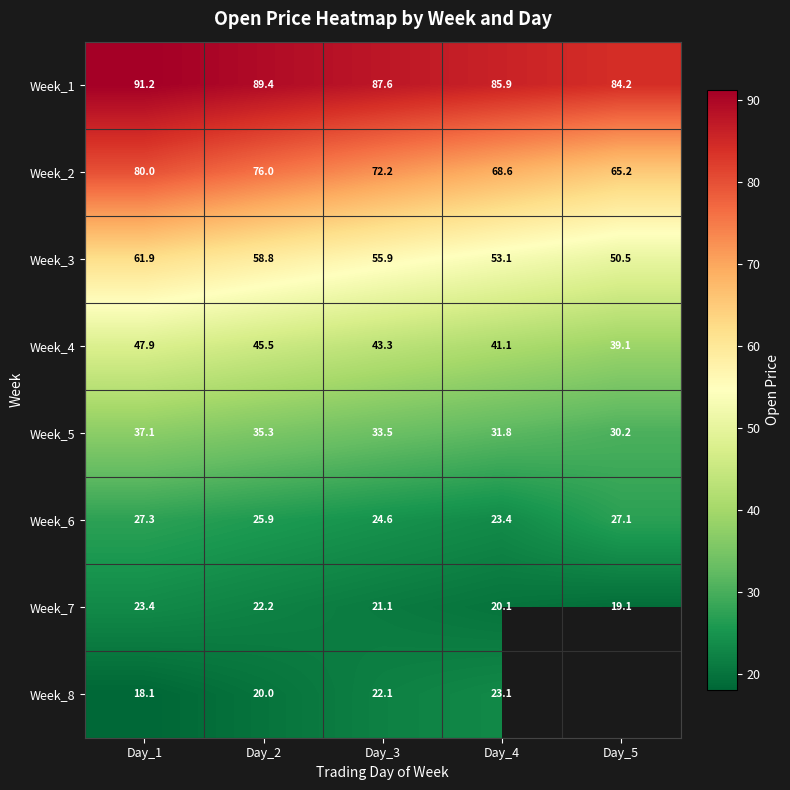

What is the sum of the Week_5 values at Day_2 and Day_4?

67.1